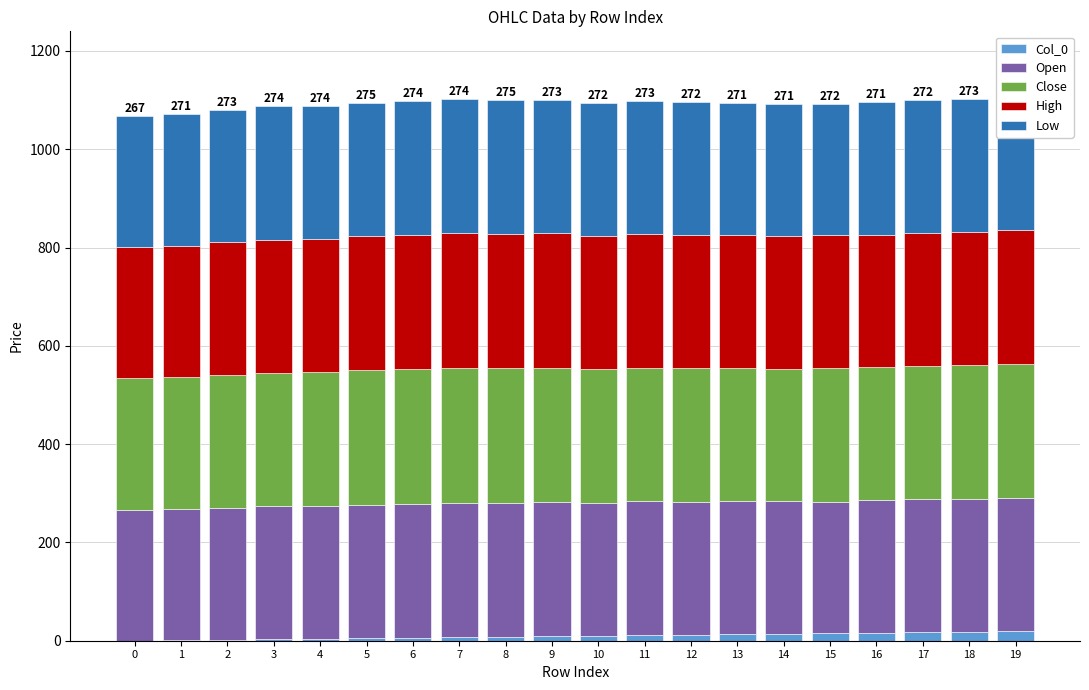

How many distinct data groups are displayed?

5